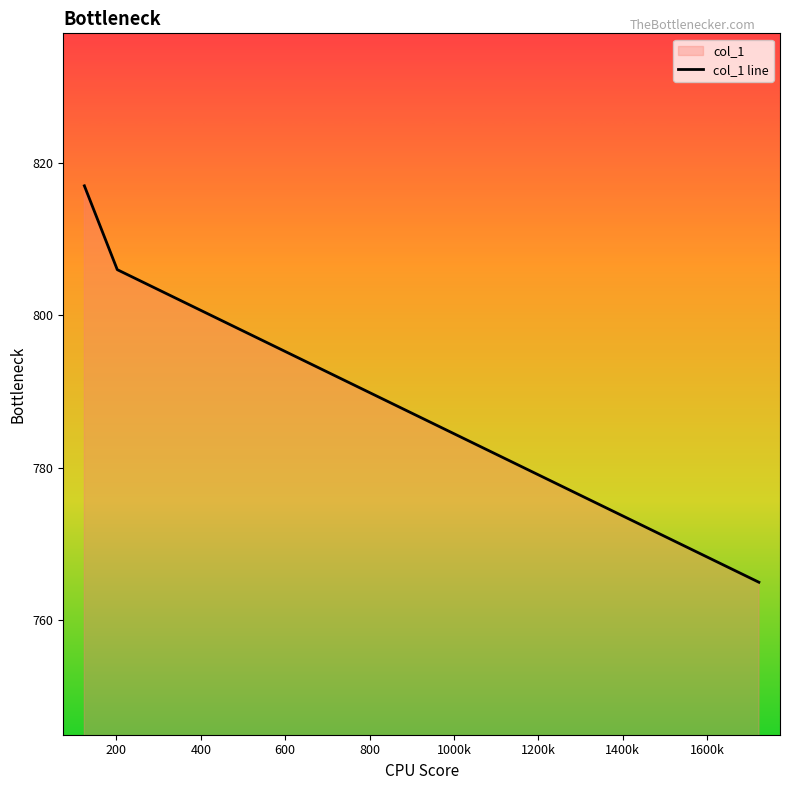

What is the smallest value displayed?

765